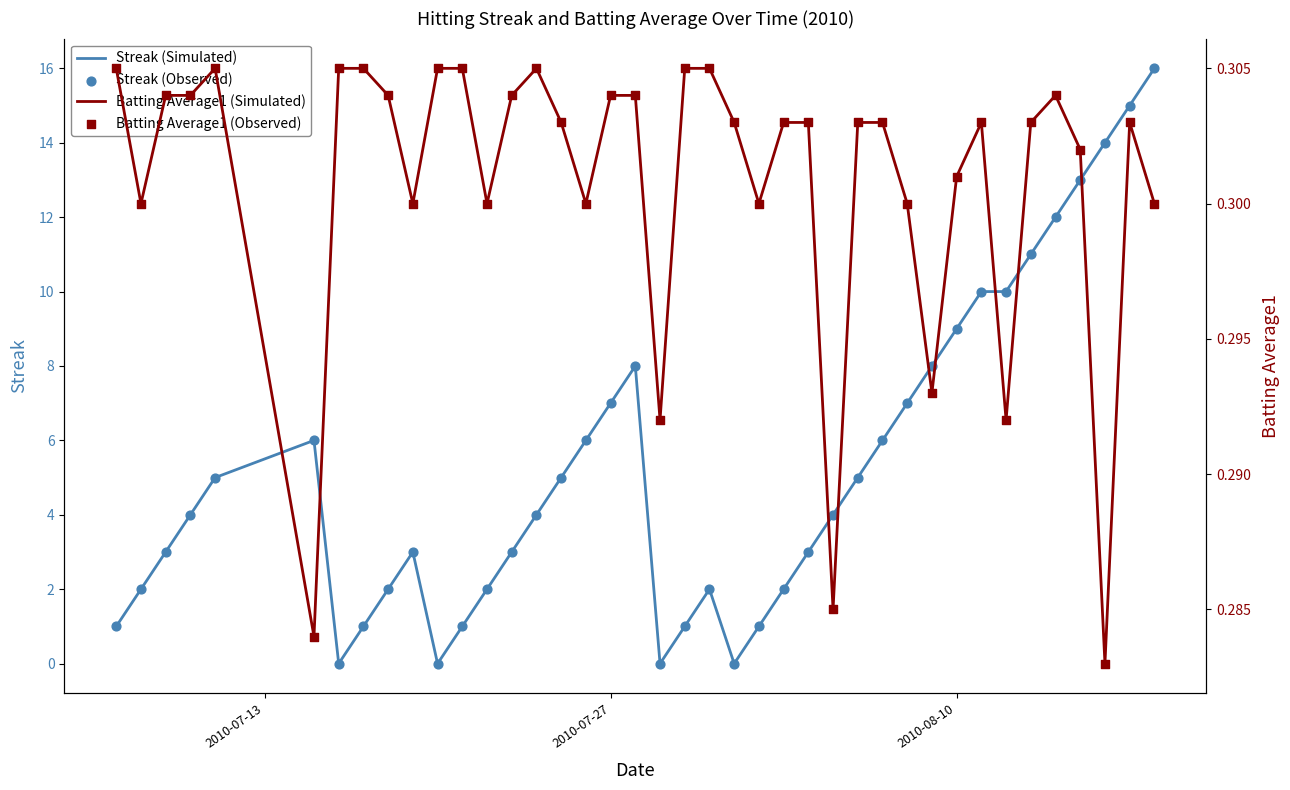

Which series reaches the minimum Y coordinate?

Streak (Simulated)